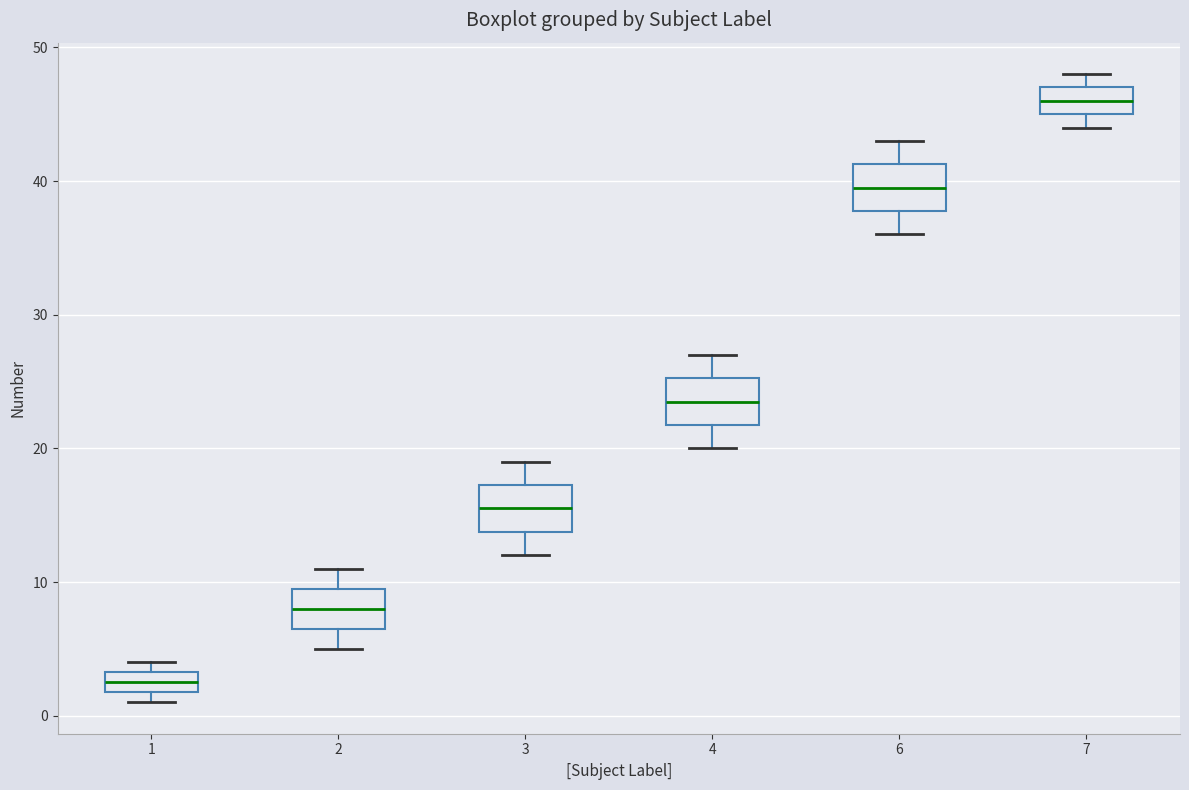

Which box's median line is the highest?

7